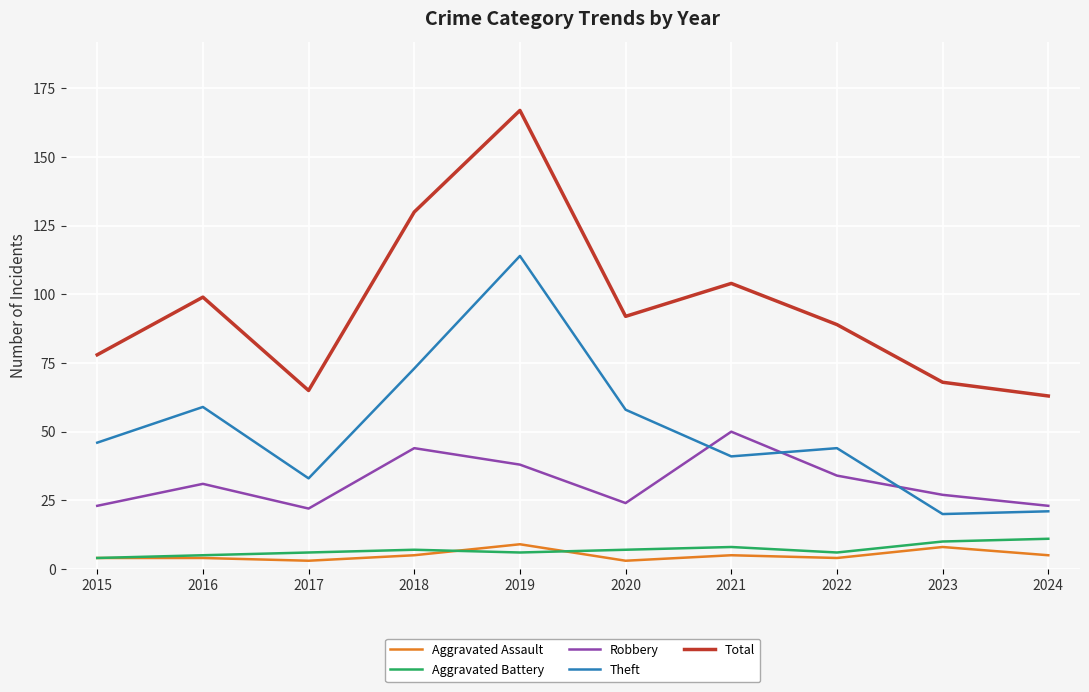

Is the value of Robbery at 2018 greater than the value of Theft at 2016?

No